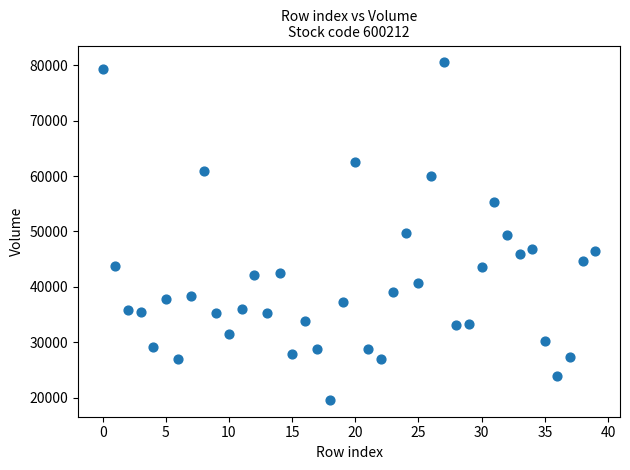

What is the range of Y values (max minus min)?

60957